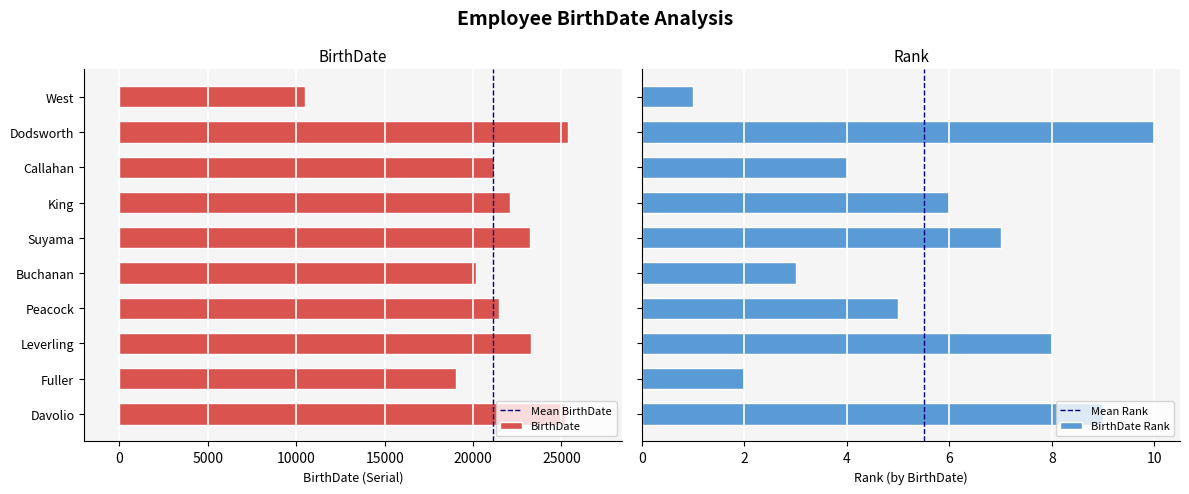

At which label does the data first exceed 22065?

Davolio